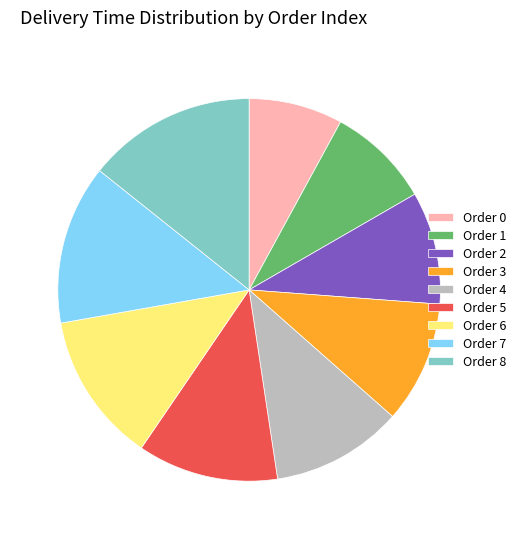

What is the ratio of the value at Order 8 to the value at Order 5?

1.2